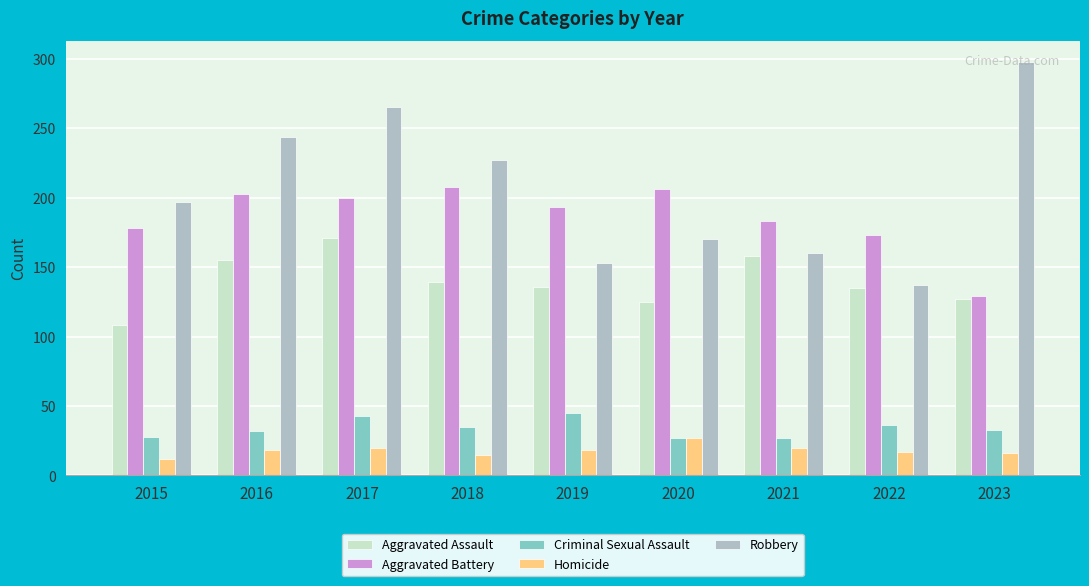

Which series has the largest range (max minus min)?

Robbery